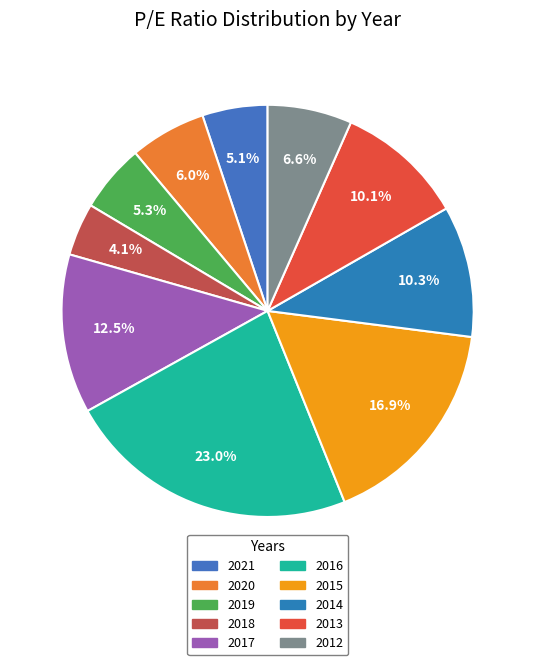

Which category has the biggest portion of the pie?

2016